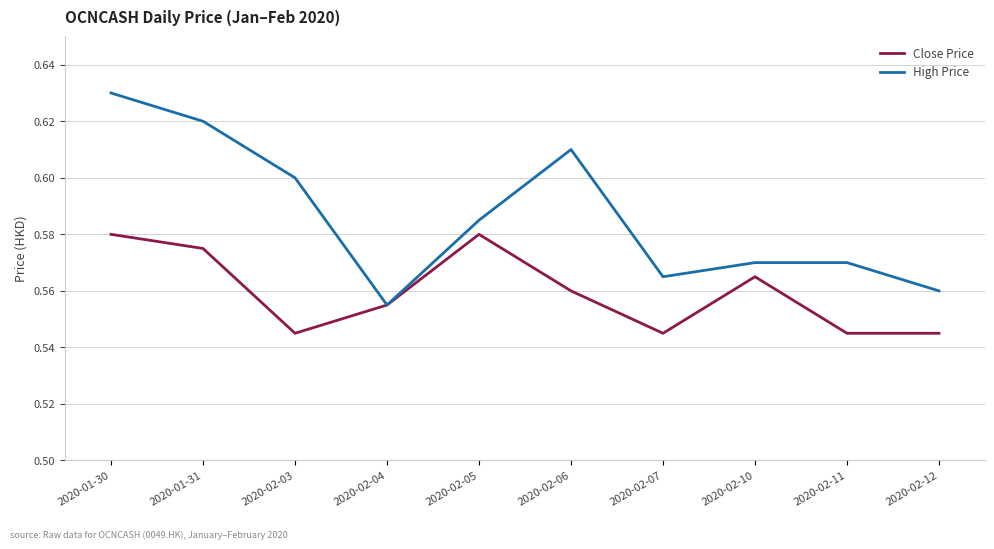

Which series has the largest total across all categories?

High Price